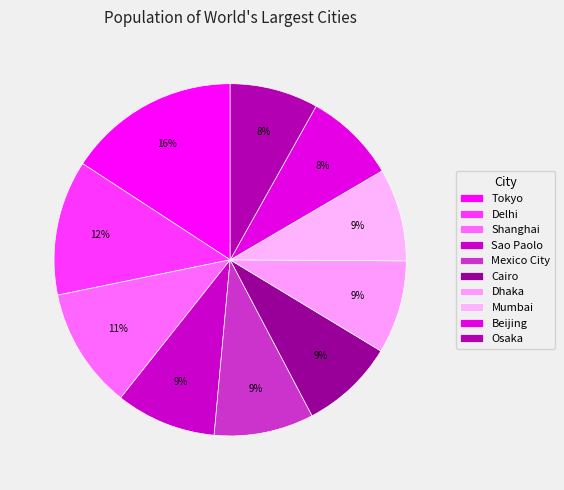

Which slice is the largest?

Tokyo